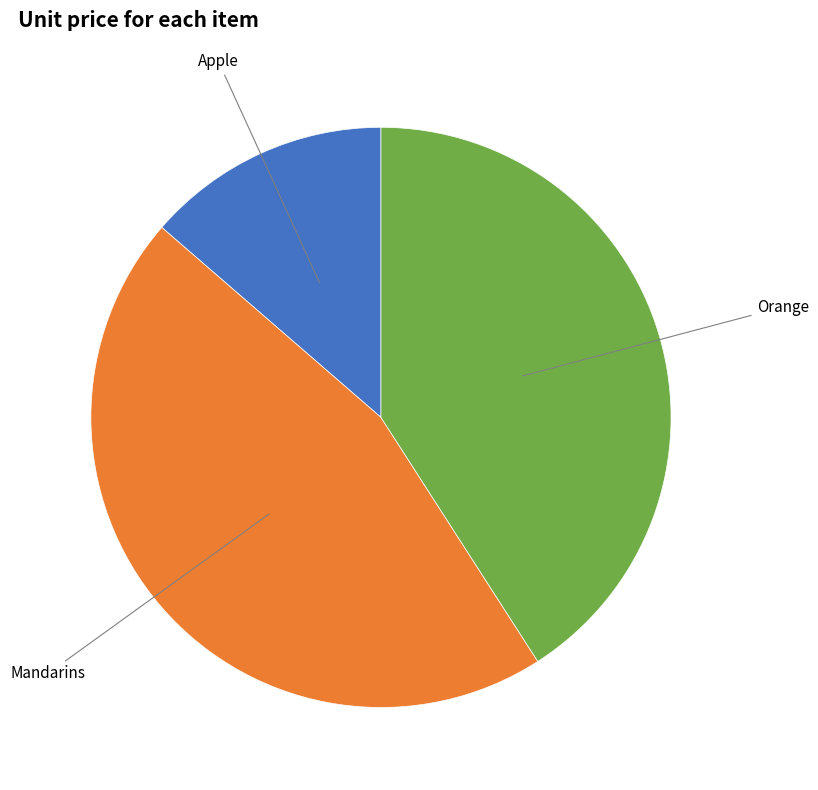

Is there a majority slice in this chart?

No